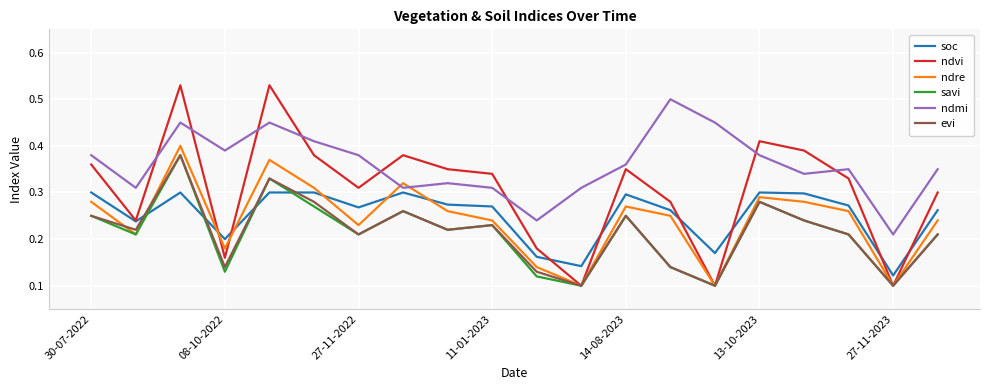

Which series has the largest total across all categories?

ndmi